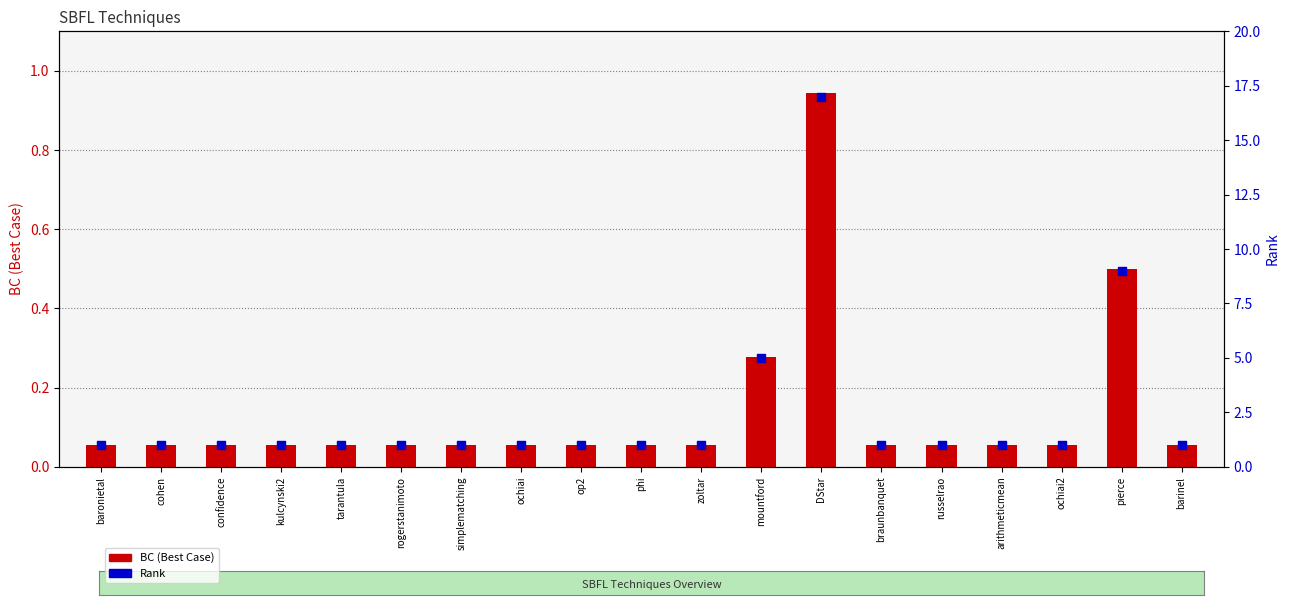

Which series has the largest total across all categories?

Rank